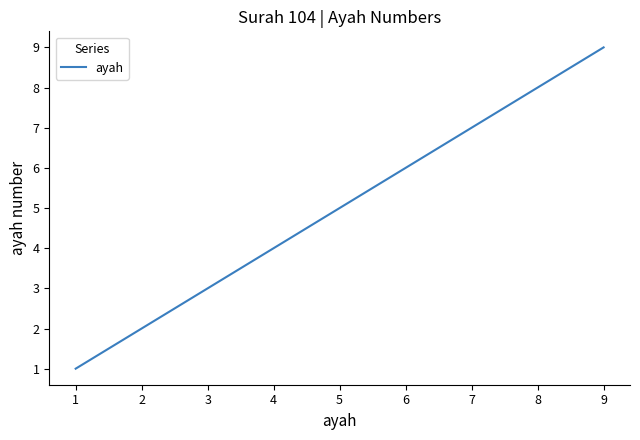

Reading left to right, transcribe all the data shown in this chart.

1	2	3	4	5	6	7	8	9